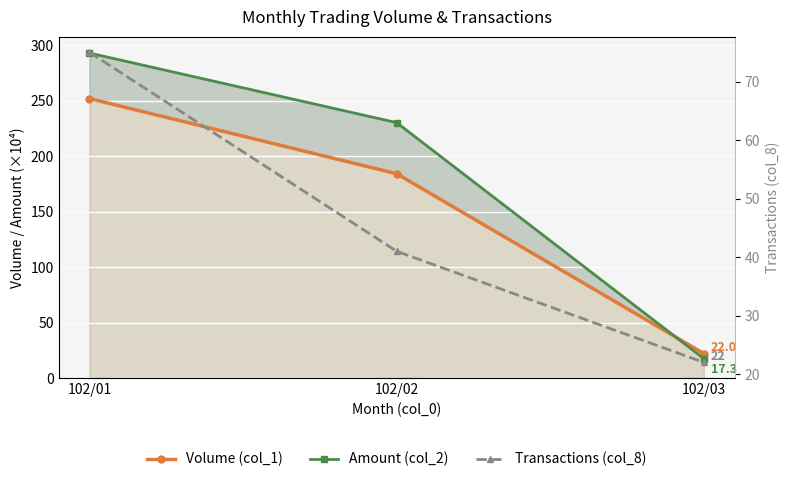

What are all the series names shown in the legend?

Volume (col_1), Amount (col_2), Transactions (col_8)